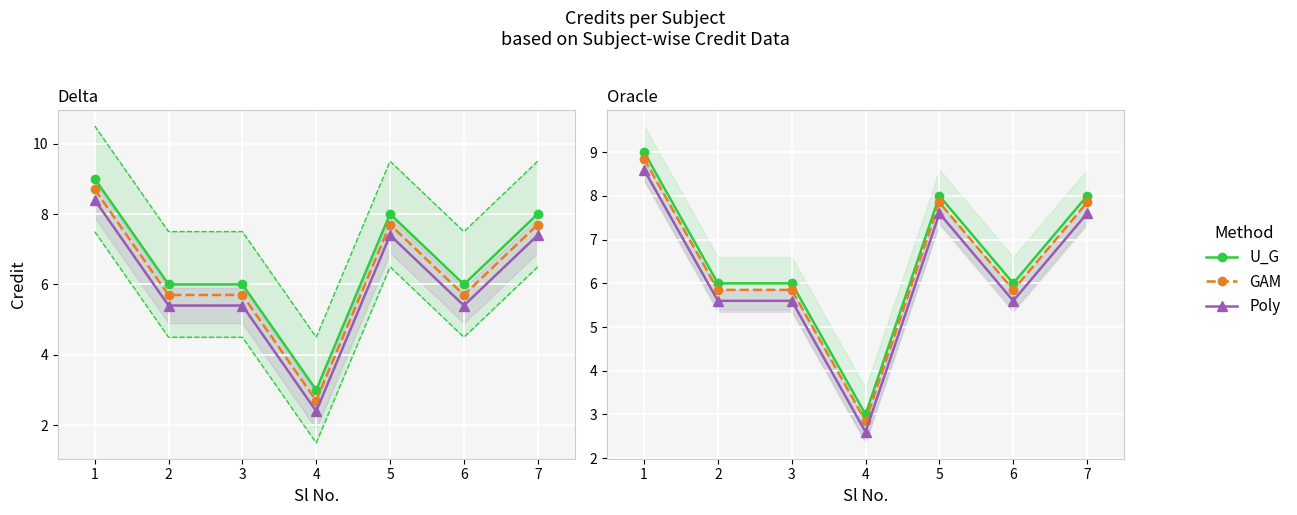

True or false: Poly and GAM intersect in this chart.

False